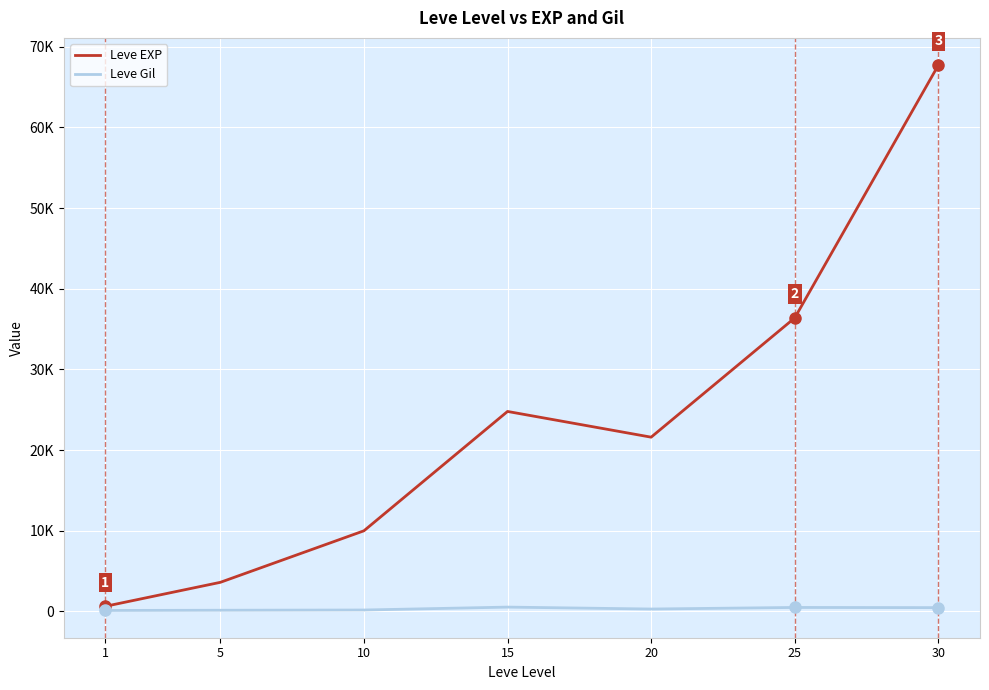

Reading left to right, transcribe all the data shown in this chart.

Leve EXP: 1=630	5=3600	10=9990	15=24790	20=21600	25=36390	30=67730
Leve Gil: 1=113	5=139	10=168	15=529	20=290	25=485	30=463